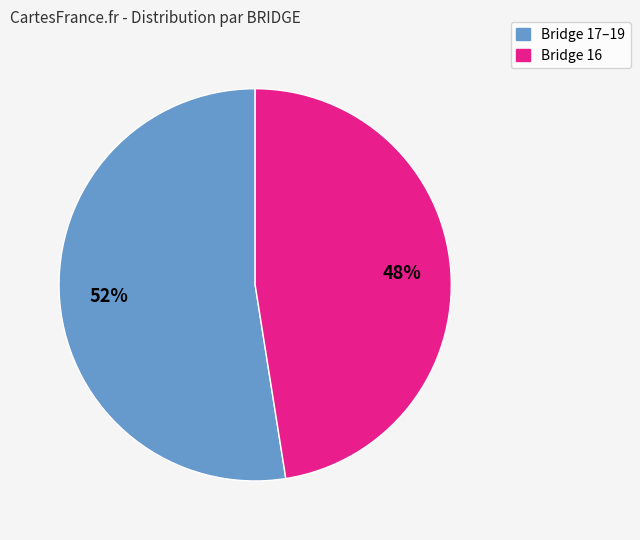

Which category has the biggest portion of the pie?

Bridge 17–19